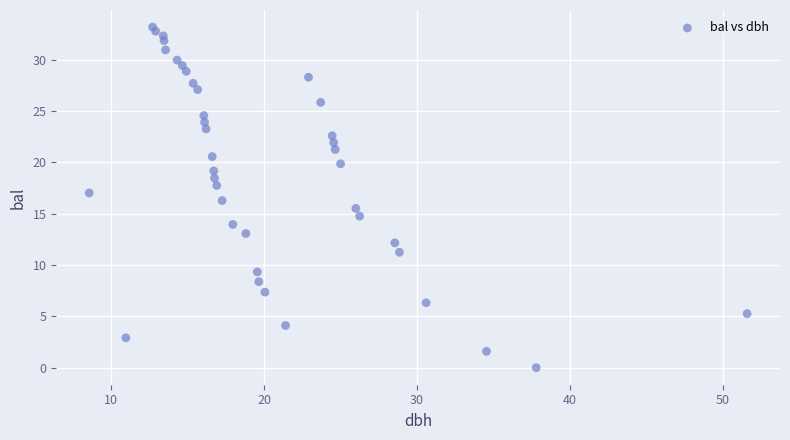

What is the range of X values (max minus min)?

43.0